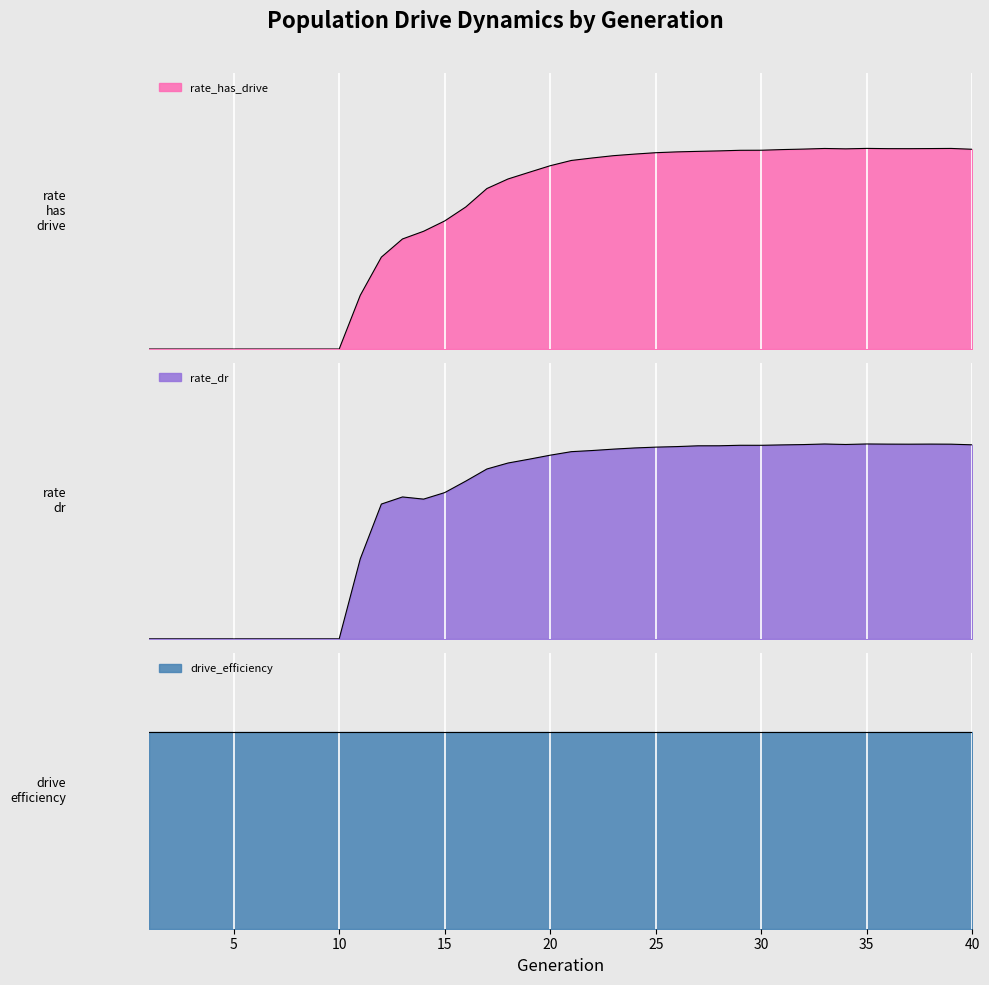

What is the difference between the second highest and second lowest values in the rate_has_drive series?

0.7